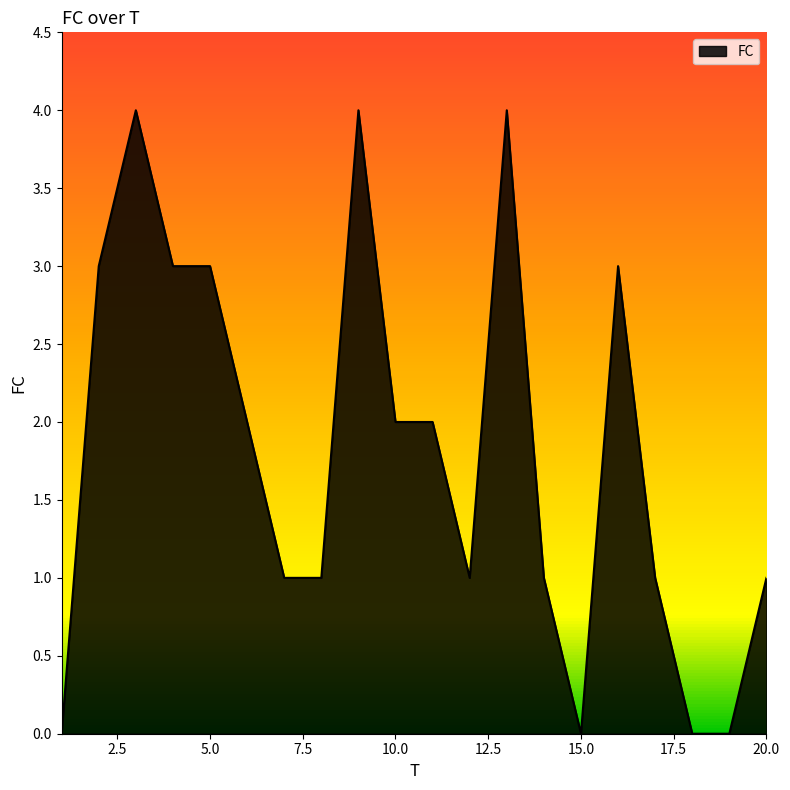

How many distinct data groups are displayed?

1